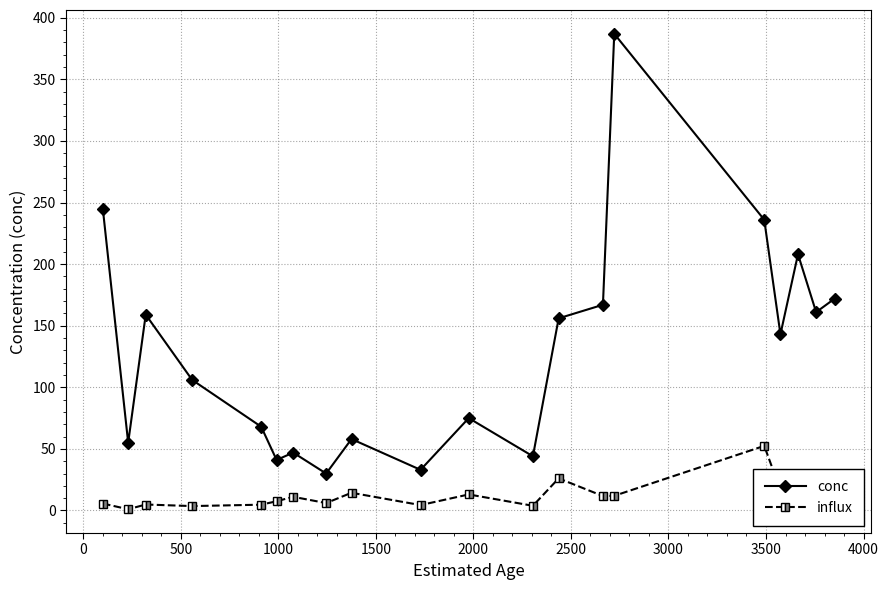

True or false: influx has more than 1 interior local peaks.

True